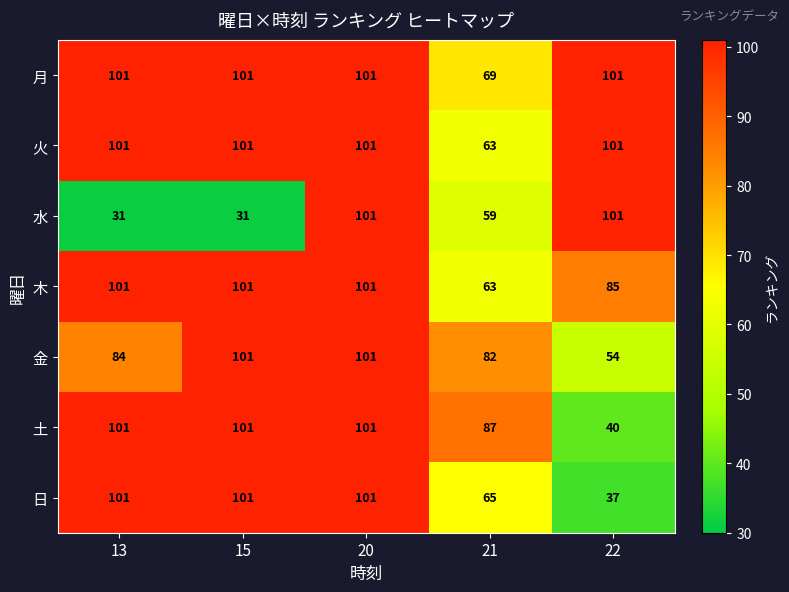

Which series has the largest total across all categories?

月